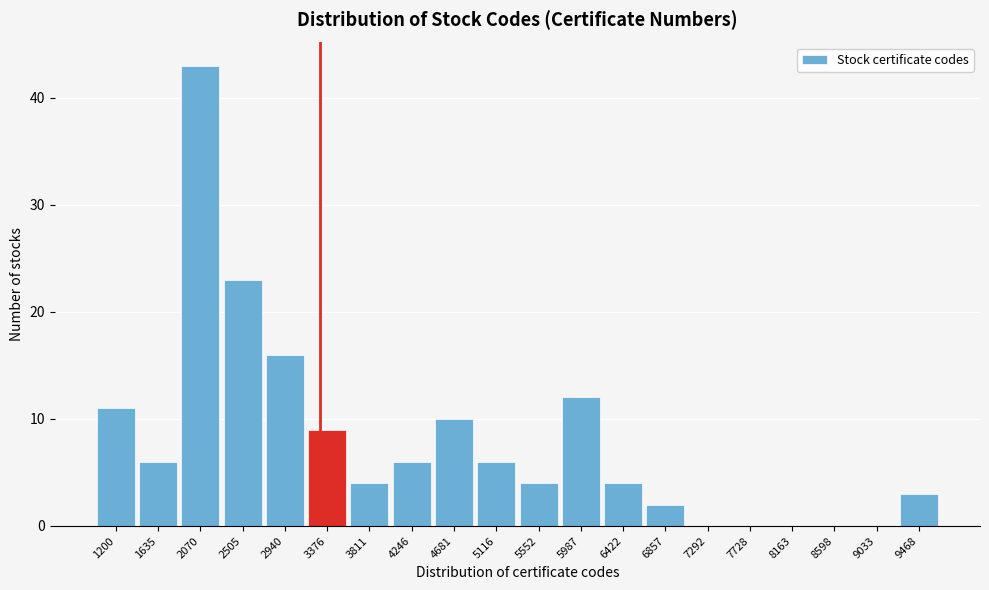

Reading left to right, what are all the values shown in this chart?

1200=11	1635=6	2070=43	2505=23	2940=16	3376=9	3811=4	4246=6	4681=10	5116=6	5552=4	5987=12	6422=4	6857=2	7292=0	7728=0	8163=0	8598=0	9033=0	9468=3